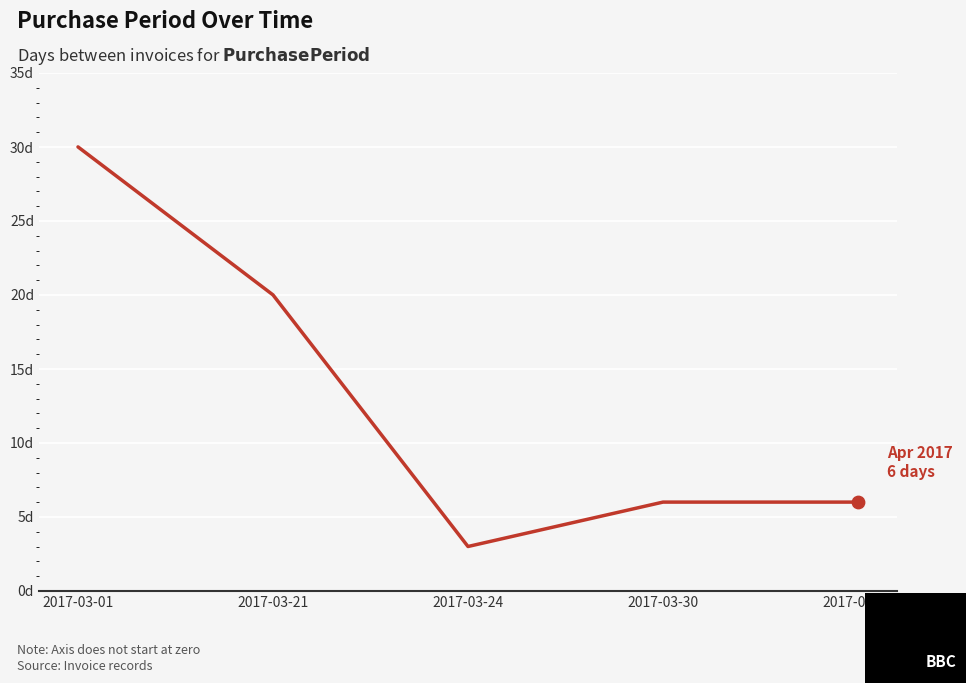

Does the chart have visible grid lines?

Yes